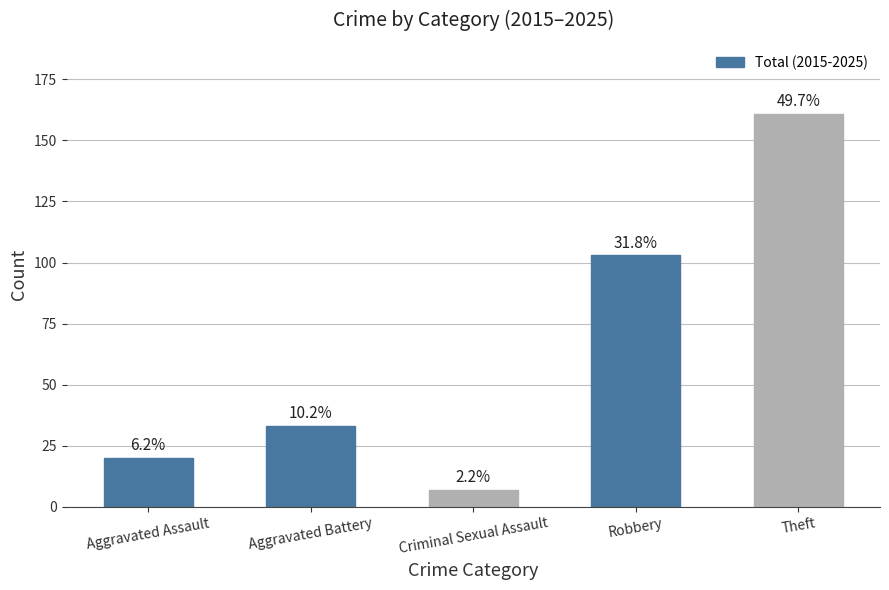

Between Robbery and Aggravated Battery, which is larger?

Robbery